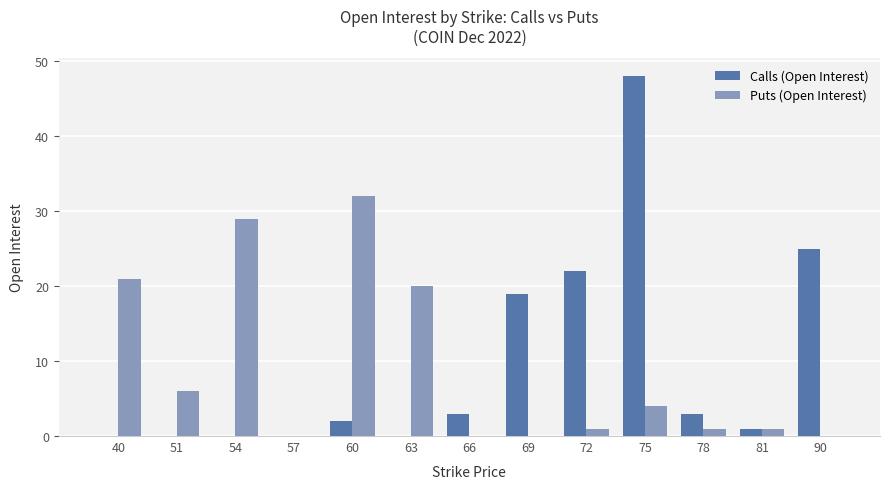

Count the number of categories in the chart.

13